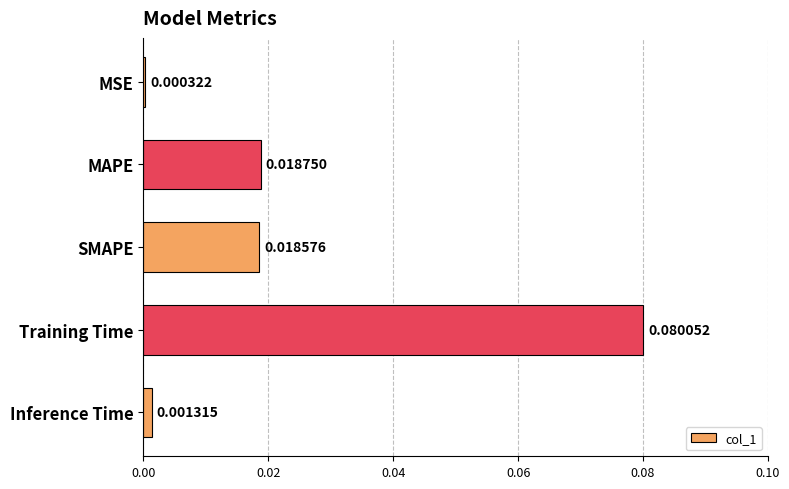

List the labels in order of value, smallest first.

MSE, Inference Time, SMAPE, MAPE, Training Time